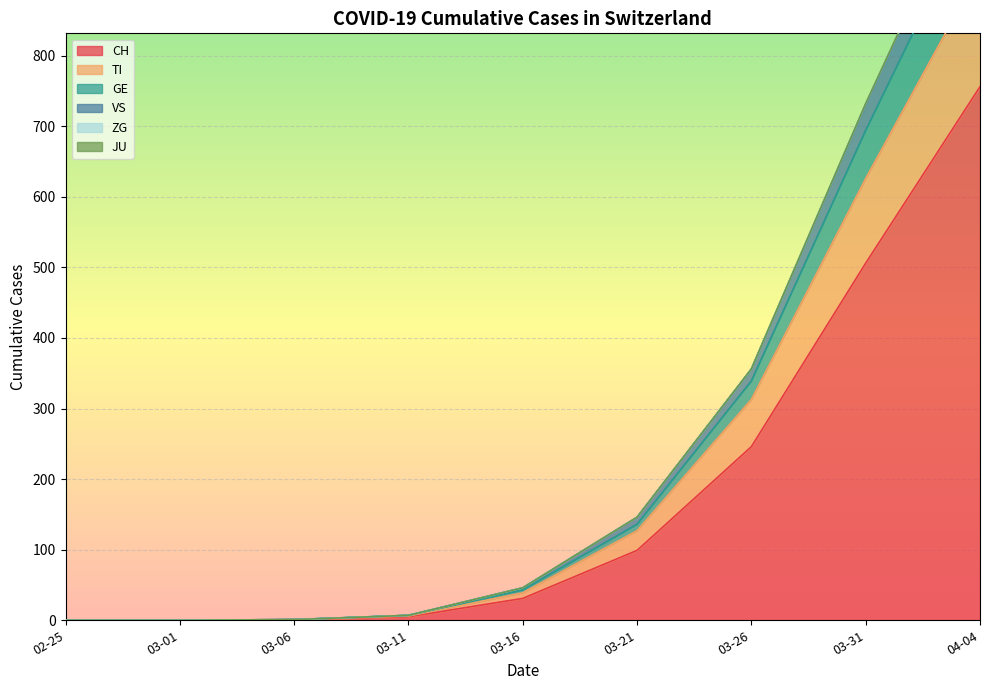

True or false: CH has a value of 0 at 02-25.

True